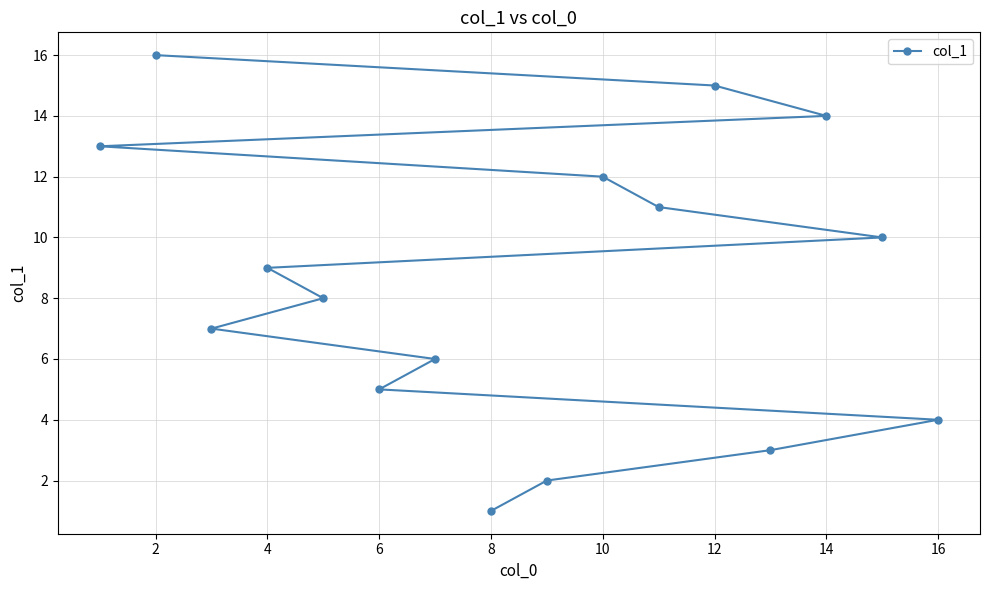

Which category has the lowest value across all series?

8